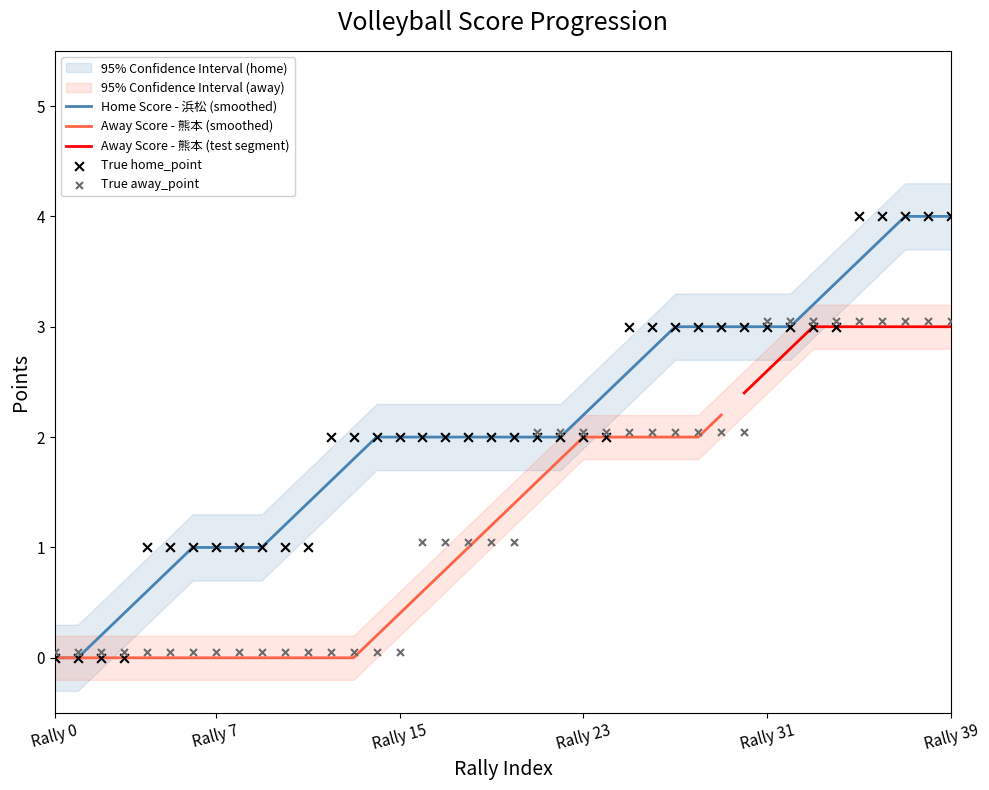

Which series has the largest total across all categories?

home_point